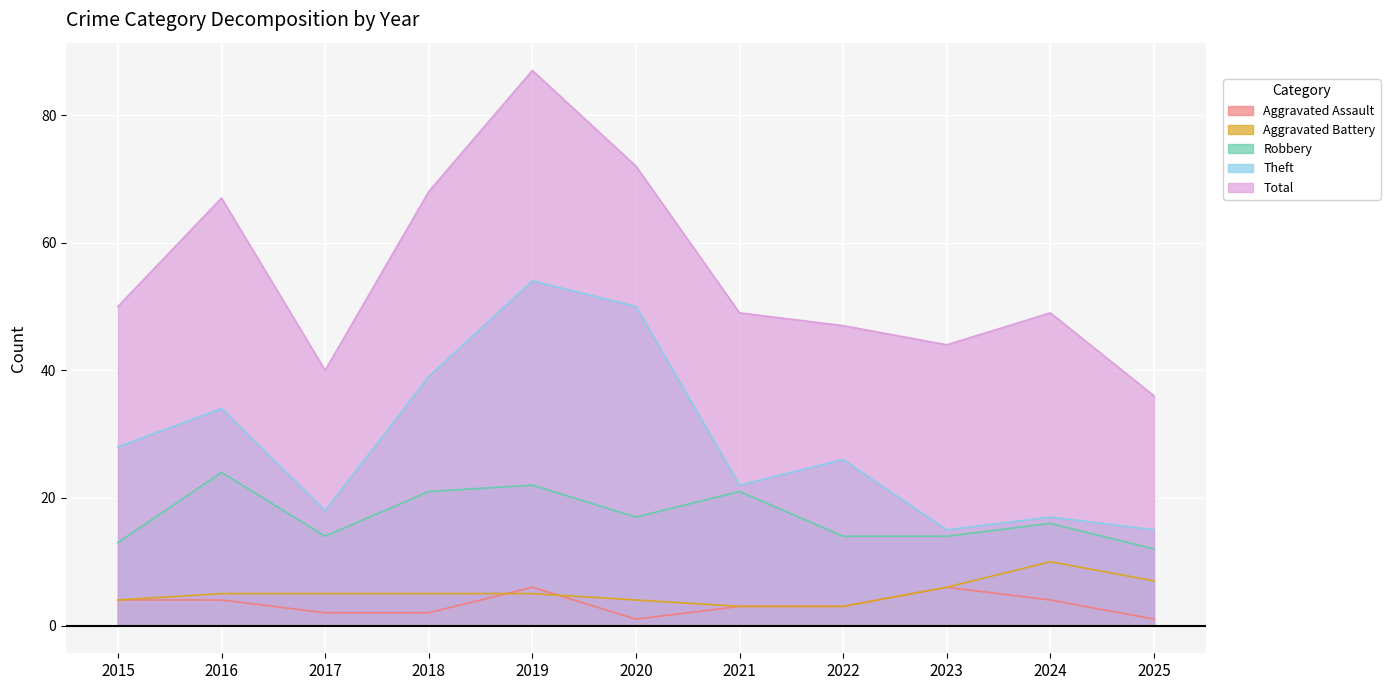

At which category is the sum across all series the highest?

2019